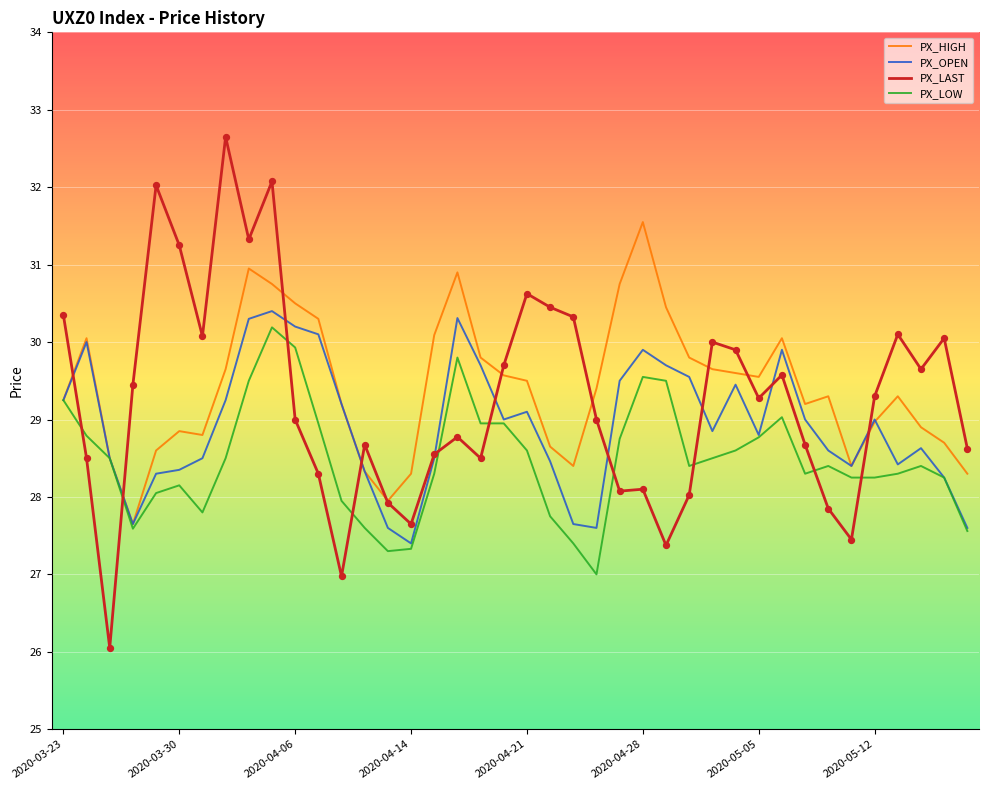

Which series has the largest range (max minus min)?

PX_LAST